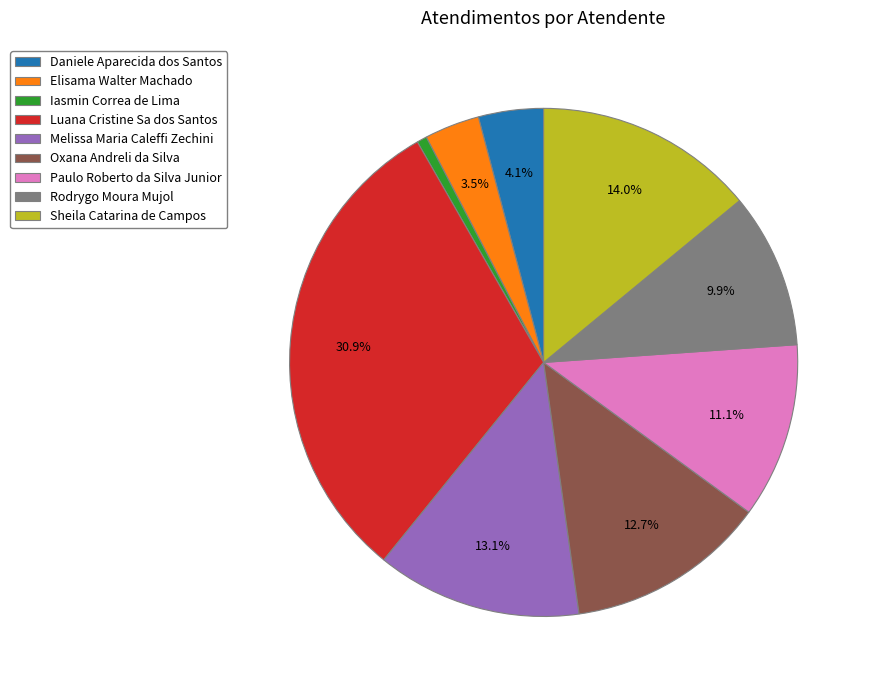

What percentage is the Rodrygo Moura Mujol slice, to the nearest percent?

10%